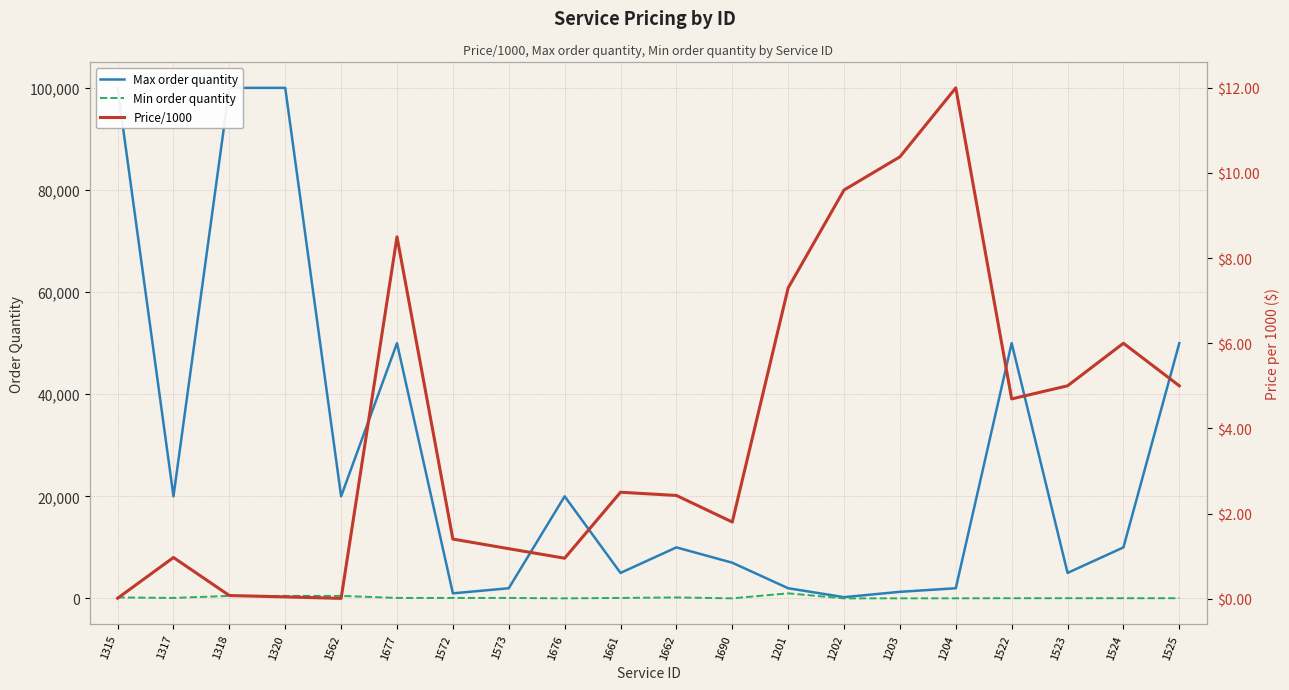

Which has a higher value, 1572 or 1523?

1523